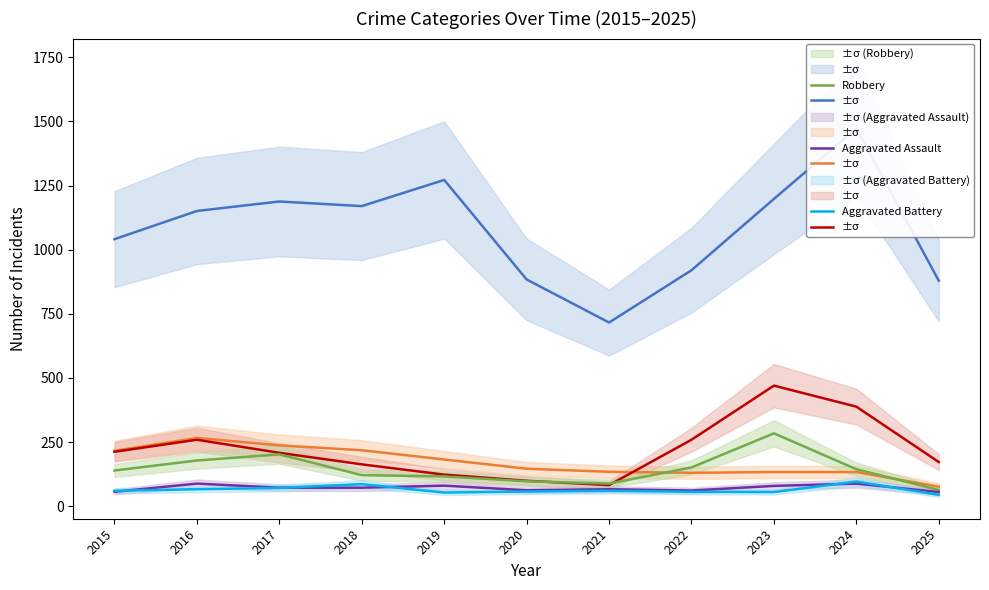

How many interior local peaks does the Robbery series have?

2